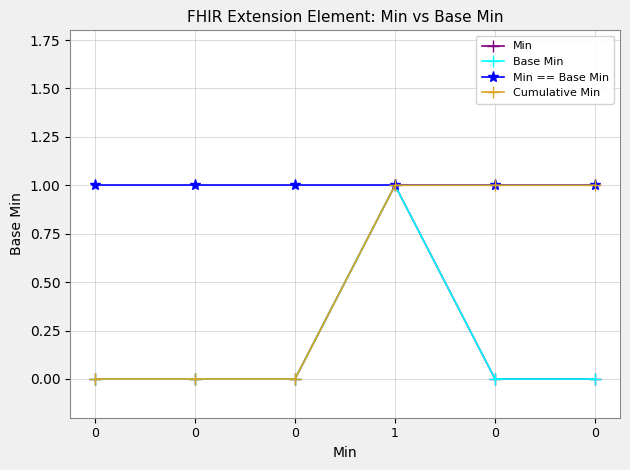

Is this an area chart (filled region under the line)?

No